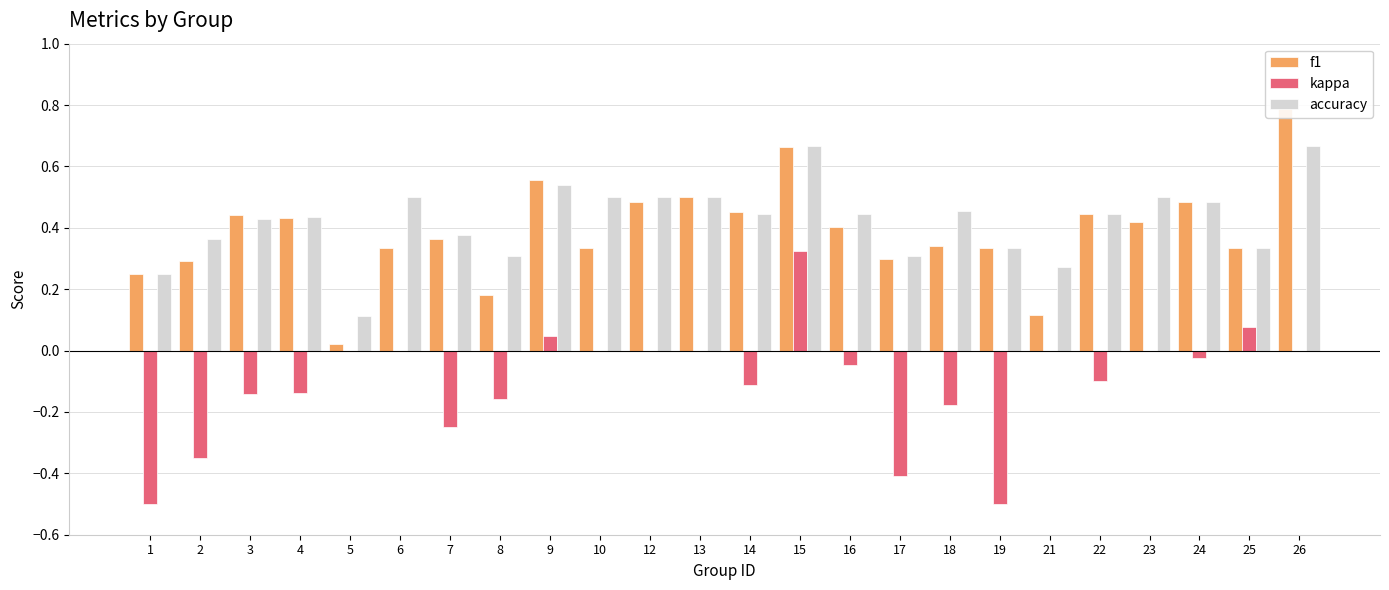

Rank the categories by accuracy value from highest to lowest.

15, 26, 9, 6, 10, 12, 13, 23, 24, 18, 14, 16, 22, 4, 3, 7, 2, 19, 25, 8, 17, 21, 1, 5